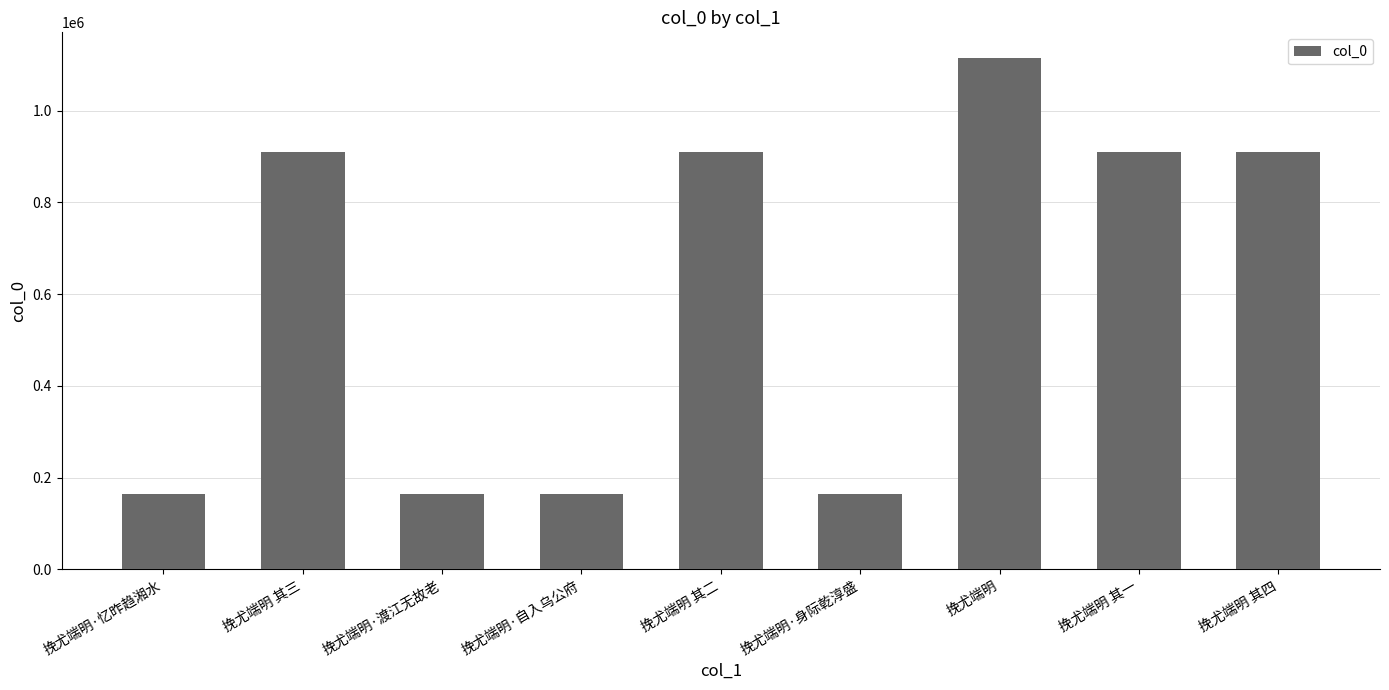

How many data points does each series have?

9